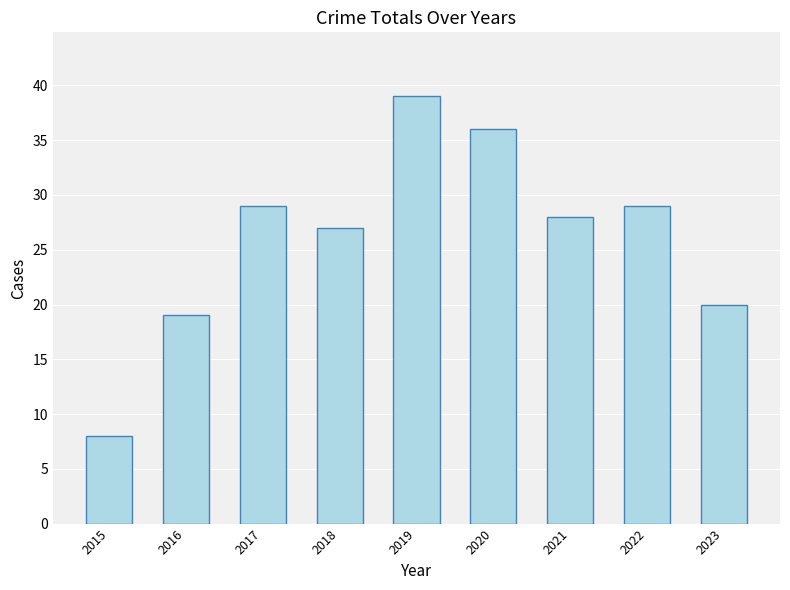

What is the ratio of the value at 2018 to the value at 2015?

3.4